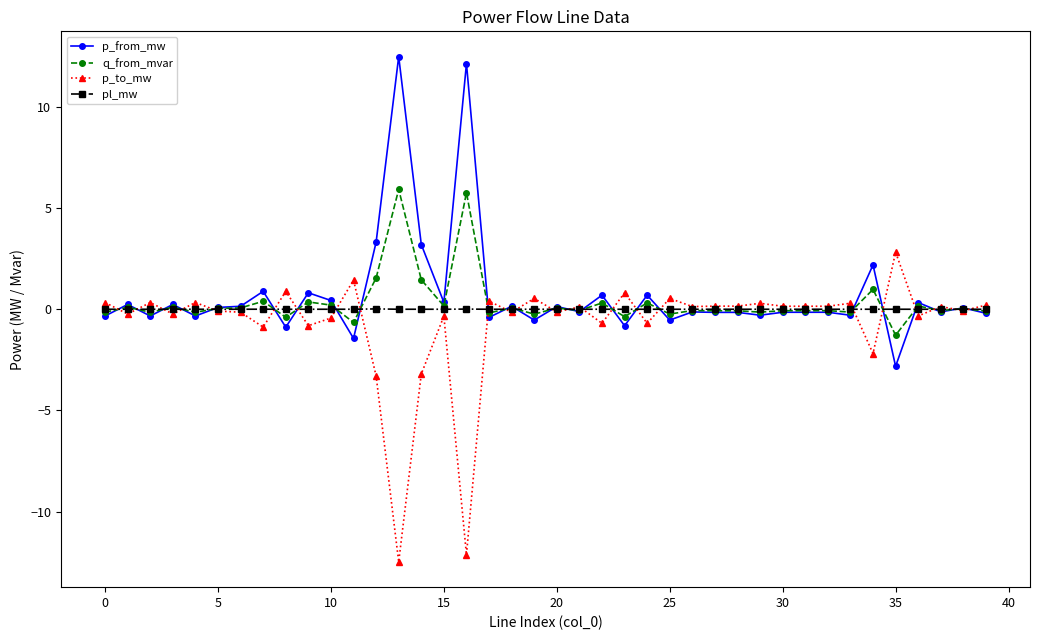

List the series in order of their peak value, highest first.

p_from_mw, q_from_mvar, p_to_mw, pl_mw